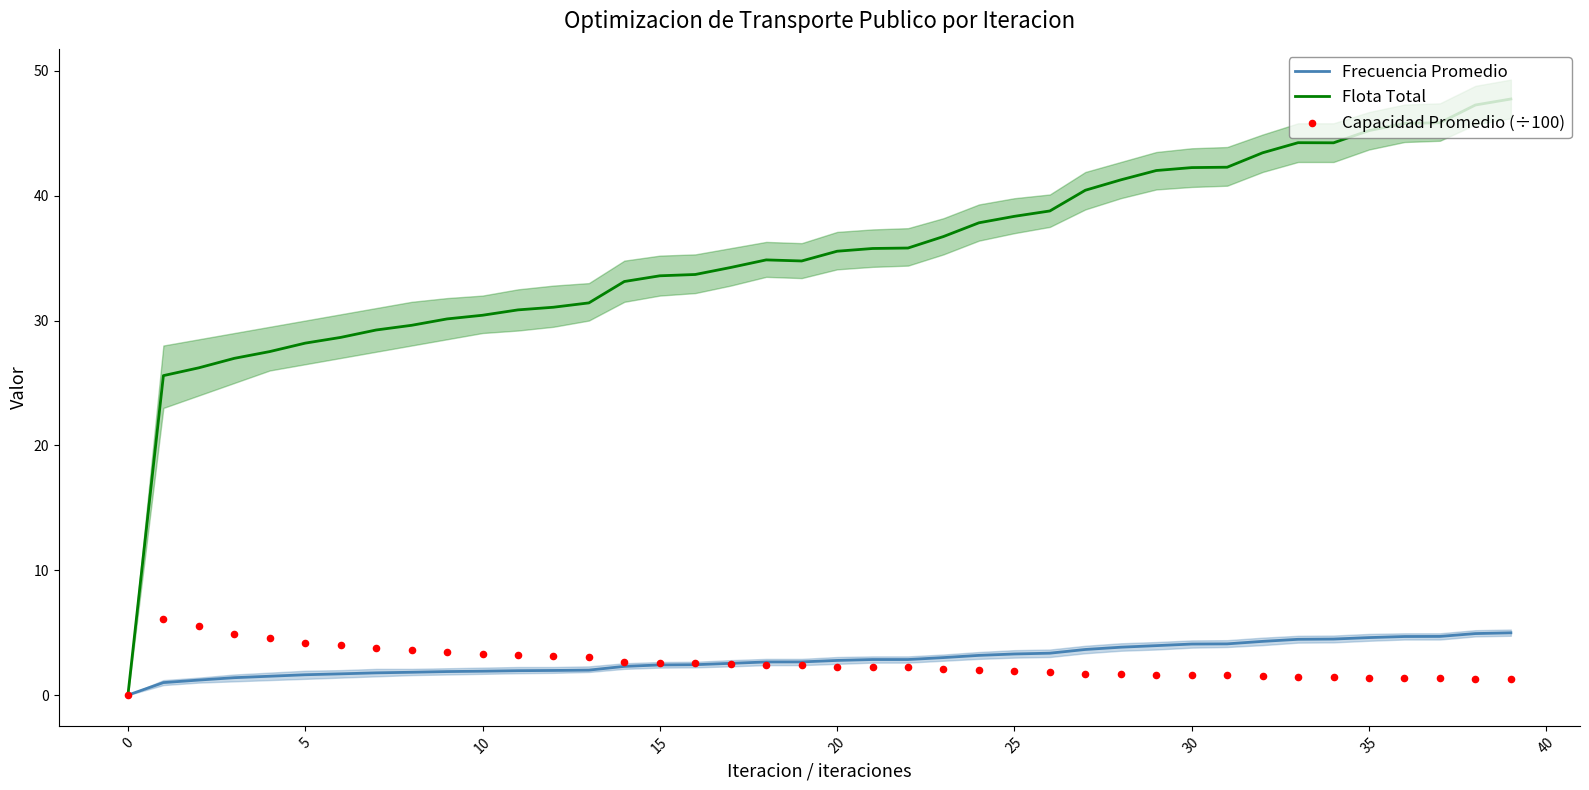

At how many categories does at least one series exceed 44?

7